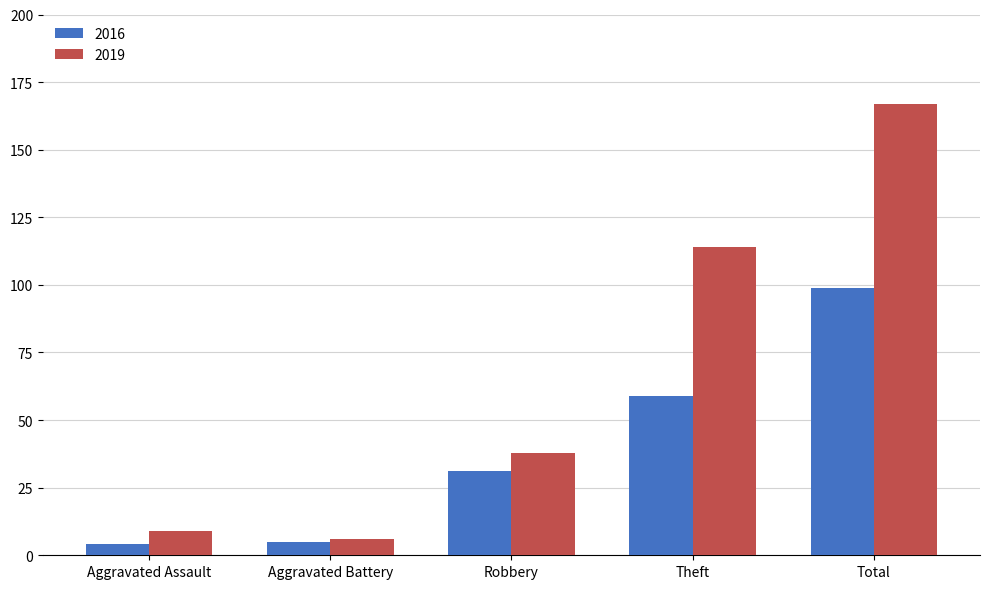

At which label is 2019 closest to 86?

Theft